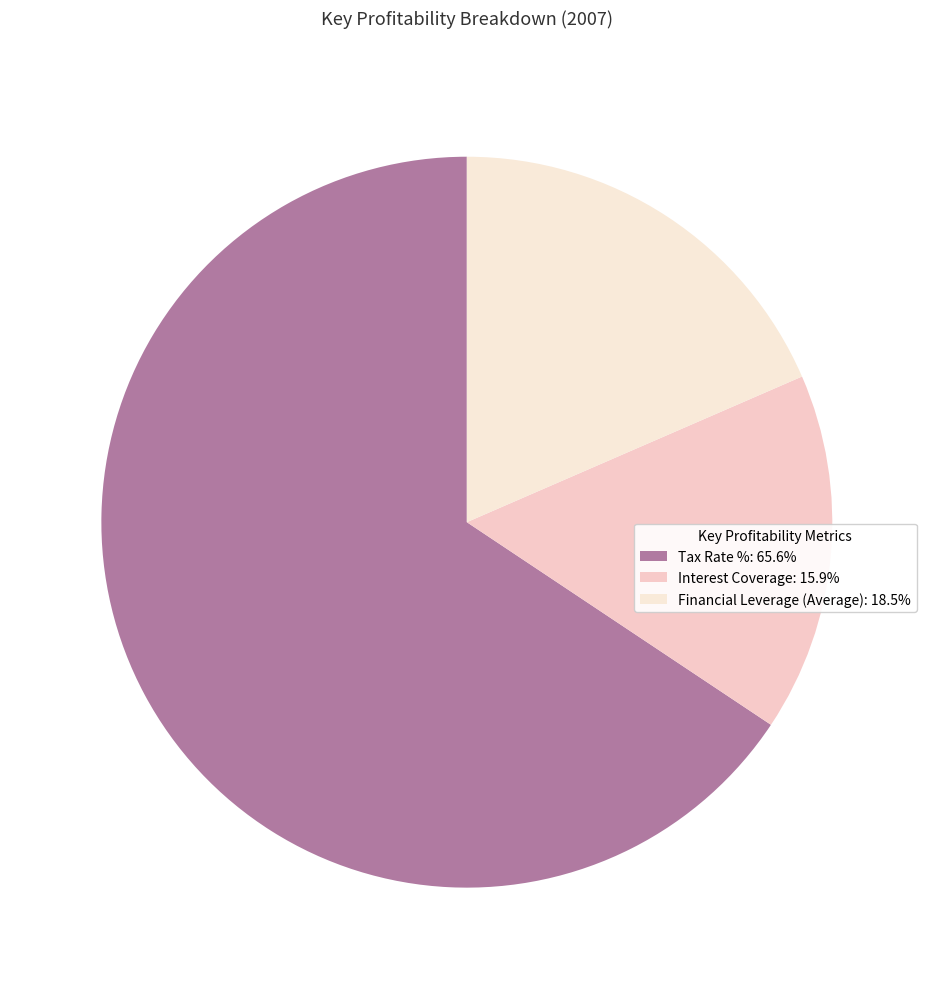

Is there any slice that represents more than half of the pie?

Yes